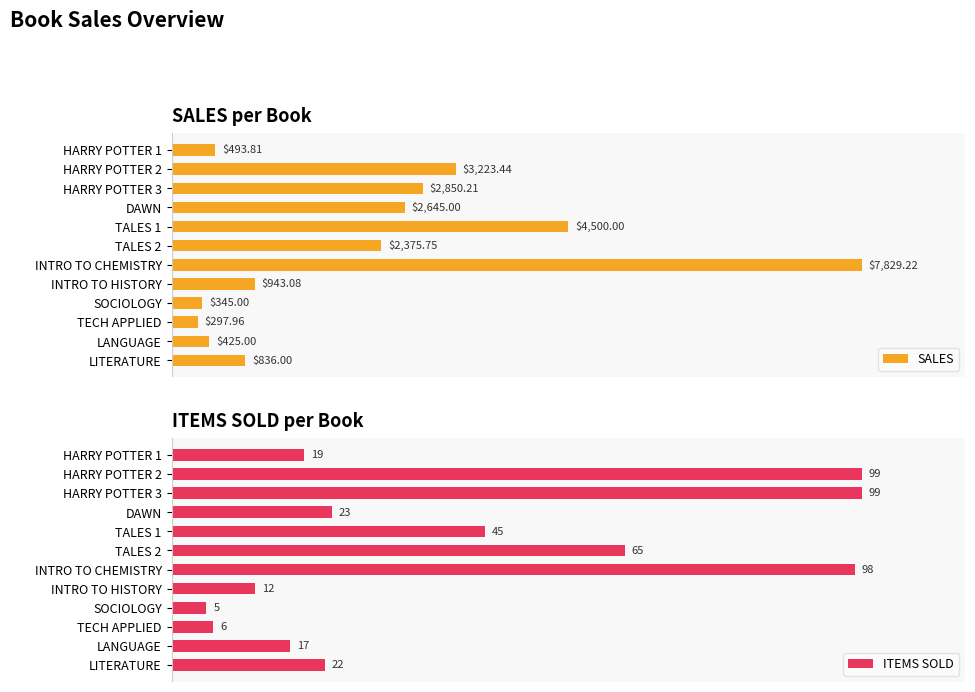

What is the sum of the SALES values at 2 and 5?

5226.0